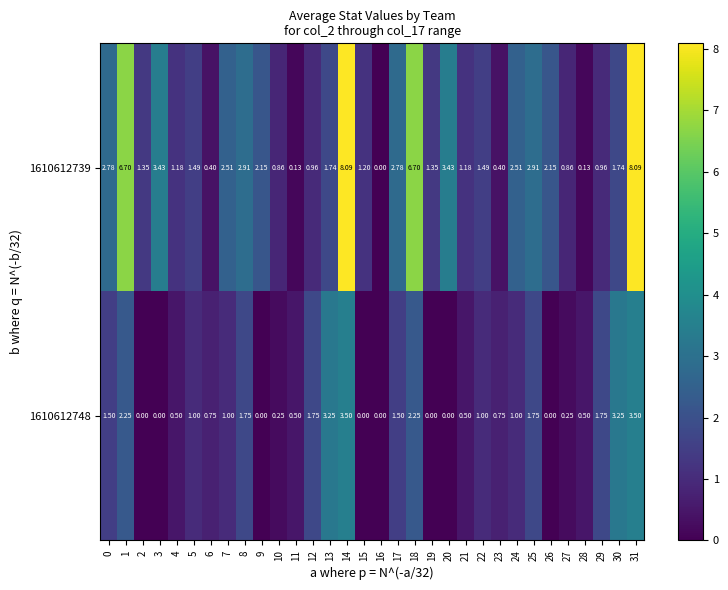

At how many categories does at least one series exceed 6?

4